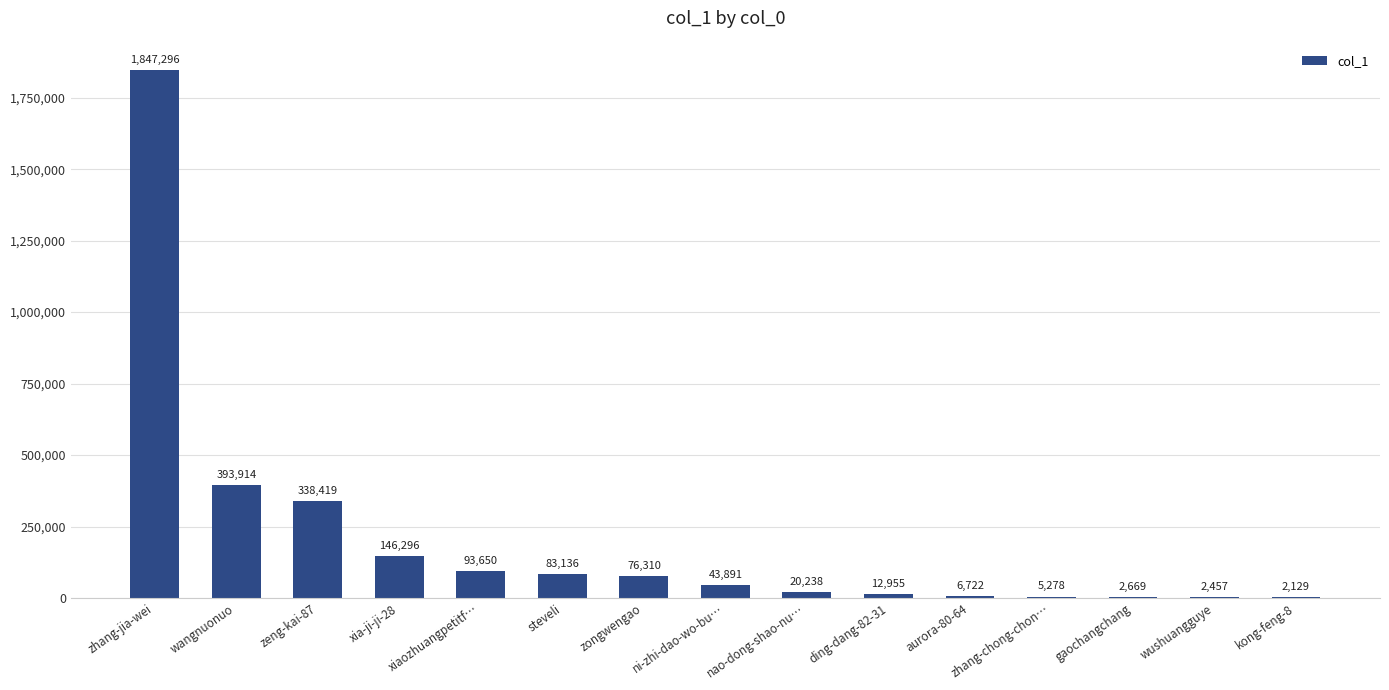

Reading left to right, list all the values displayed in this chart.

1847296	393914	338419	146296	93650	83136	76310	43891	20238	12955	6722	5278	2669	2457	2129